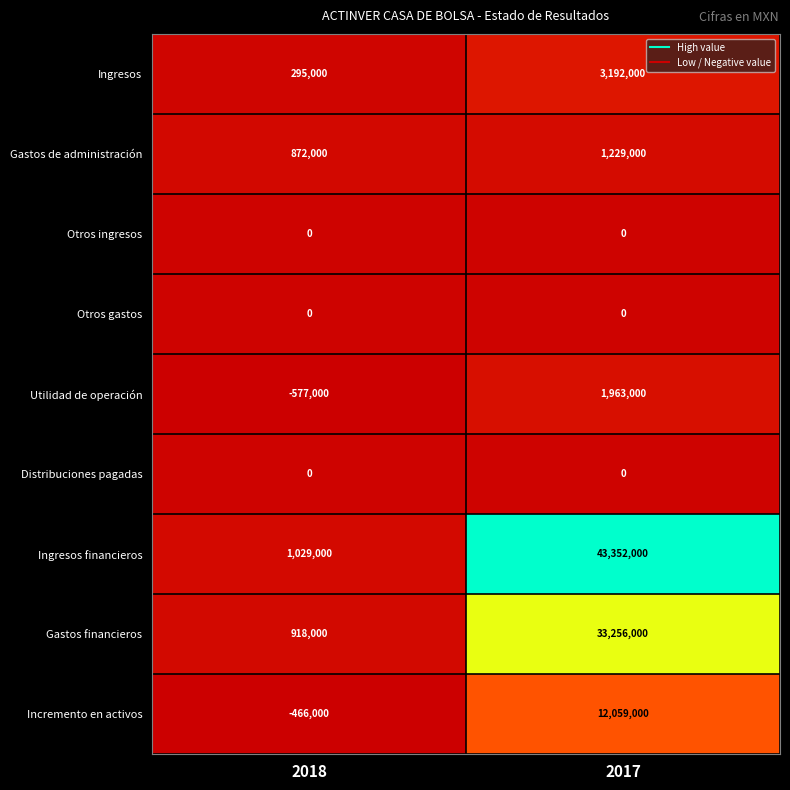

What is the approximate value of Incremento en activos at 2018, to the nearest 10?

-466000